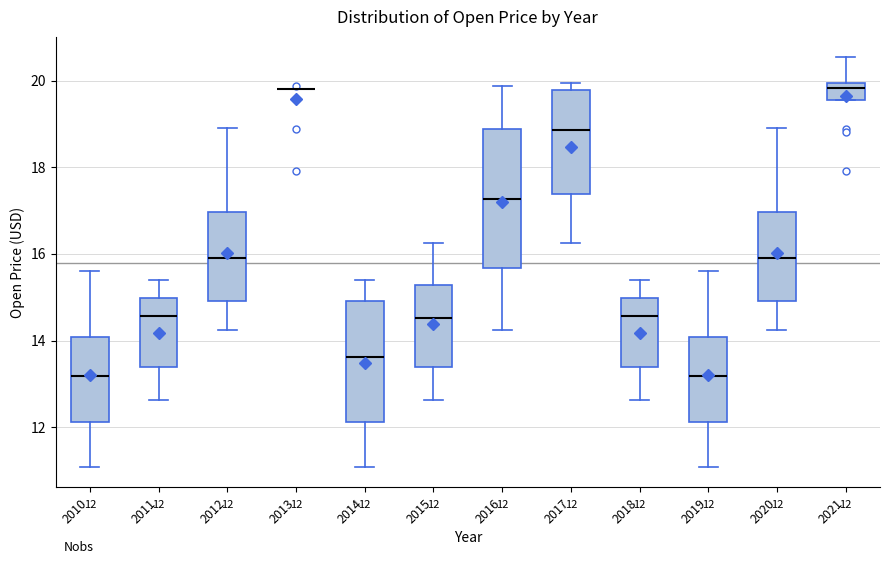

Which box is the tallest, from its lower edge to its upper edge?

2016